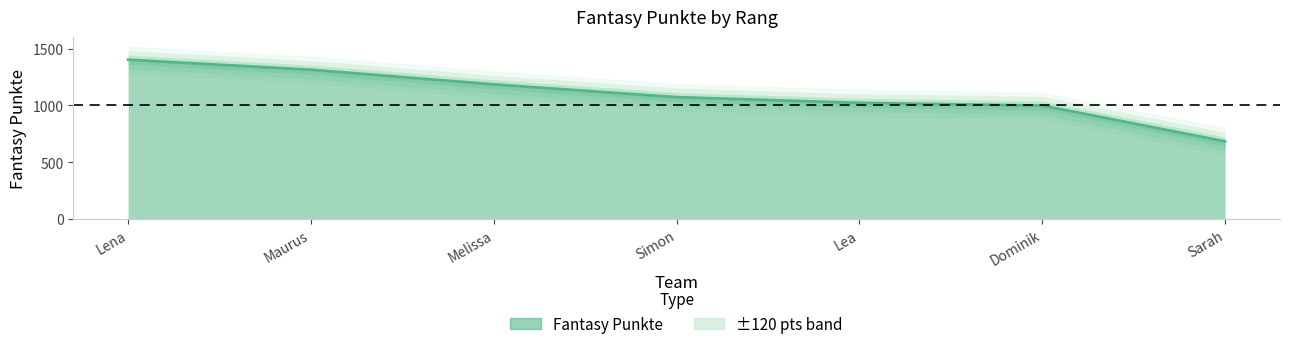

How many data points does each series have?

7